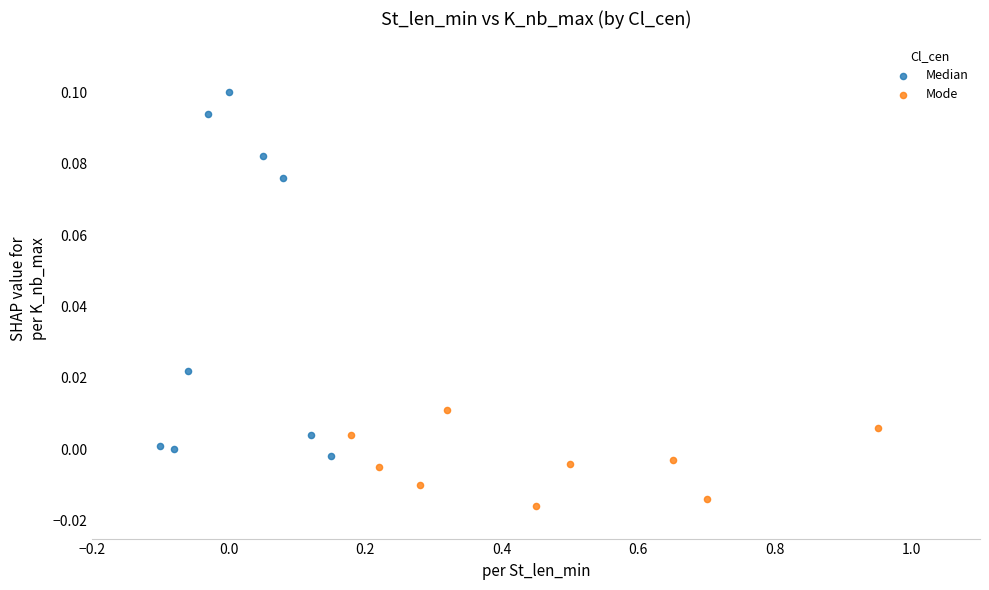

Which series reaches the minimum Y coordinate?

Mode